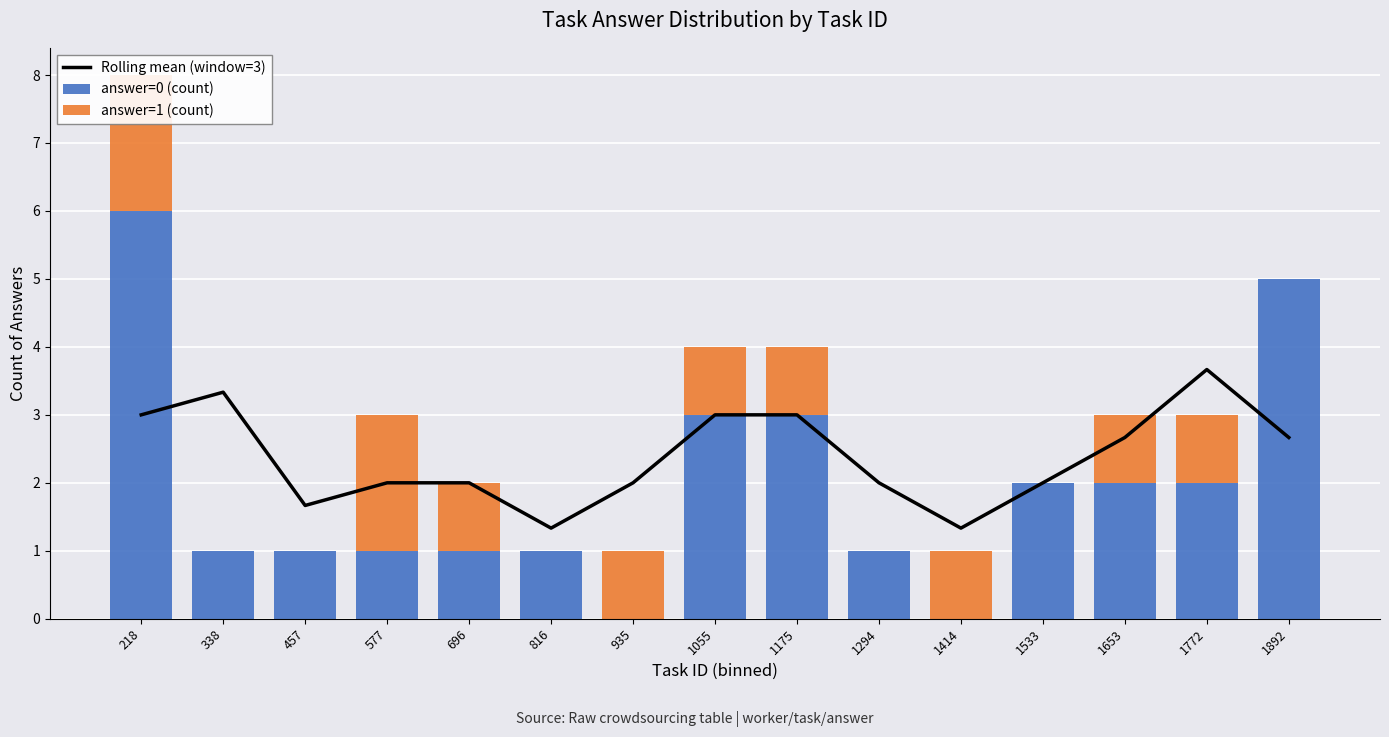

Reading left to right, list all the values displayed in this chart.

Rolling mean (window=3): 3.0	3.3	1.7	2.0	2.0	1.3	2.0	3.0	3.0	2.0	1.3	2.0	2.7	3.7	2.7
answer=0 (count): 6.0	1.0	1.0	1.0	1.0	1.0	0.0	3.0	3.0	1.0	0.0	2.0	2.0	2.0	5.0
answer=1 (count): 2.0	0.0	0.0	2.0	1.0	0.0	1.0	1.0	1.0	0.0	1.0	0.0	1.0	1.0	0.0